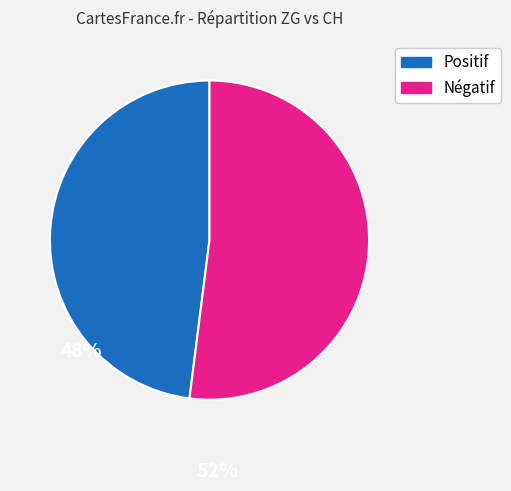

How many slices are in this pie chart?

2